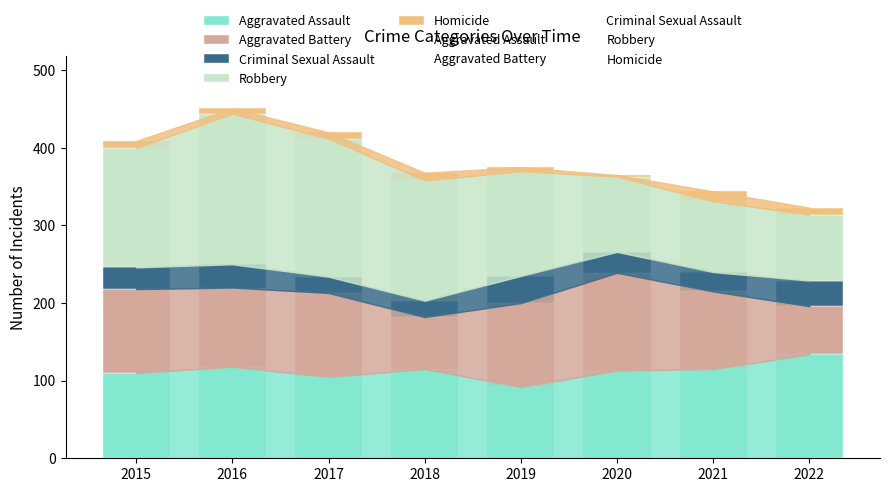

Does the chart contain stacked bars?

Yes